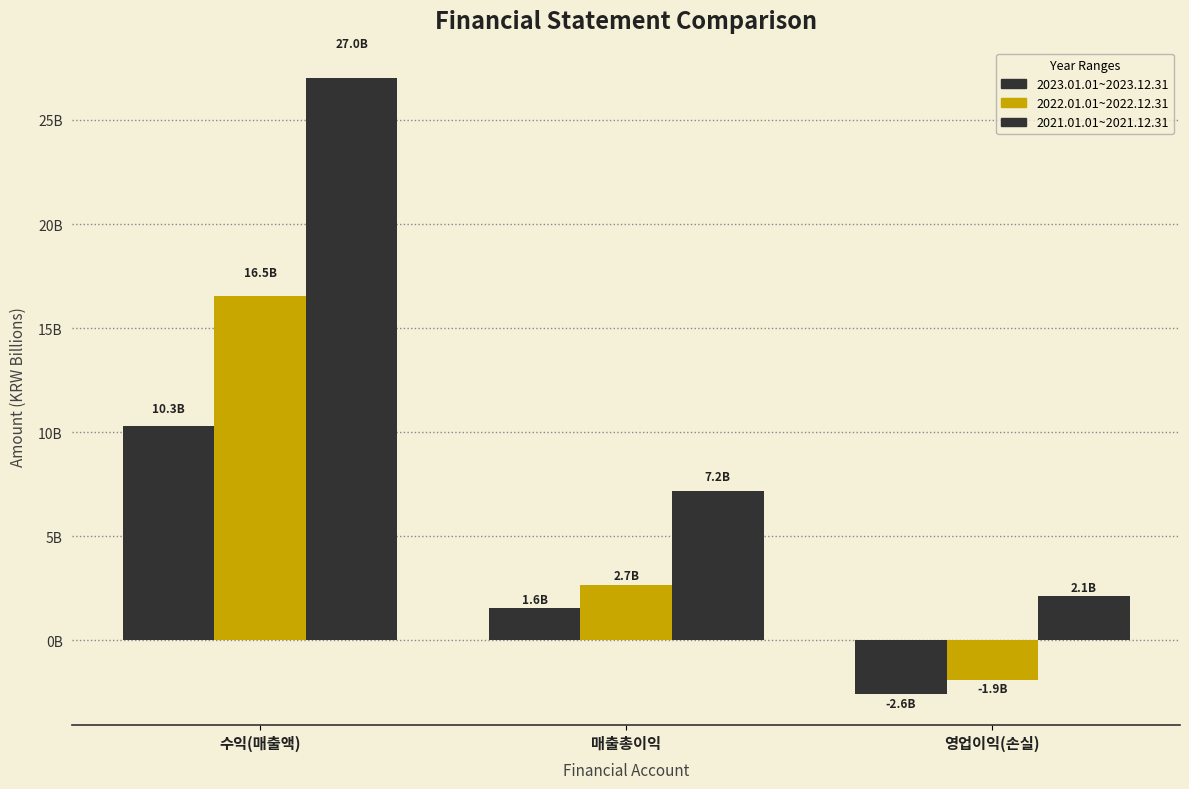

Which category has the highest value across all series?

수익(매출액)